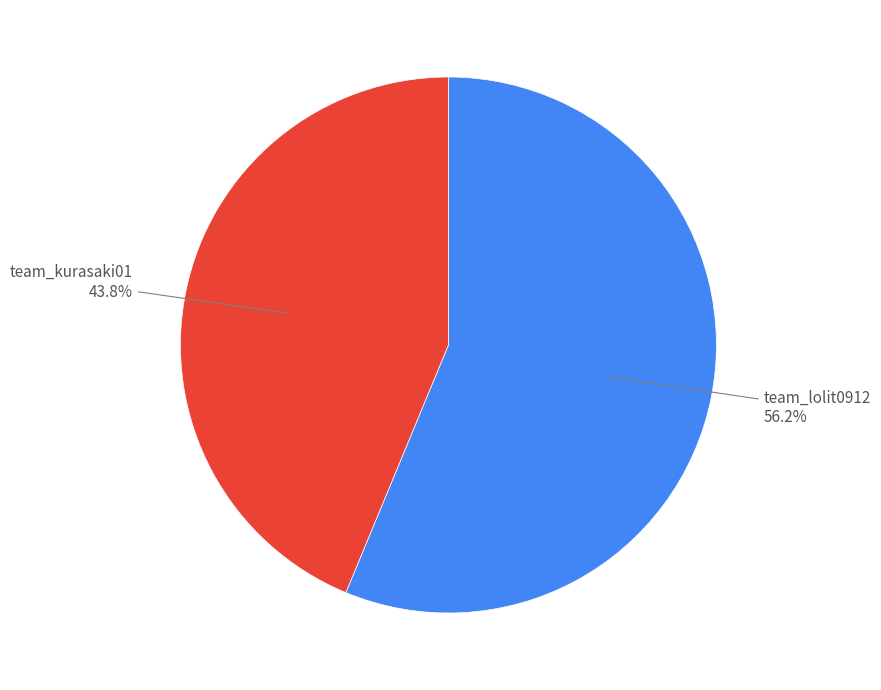

To the nearest percent, what percentage of the pie is team_kurasaki01?

44%